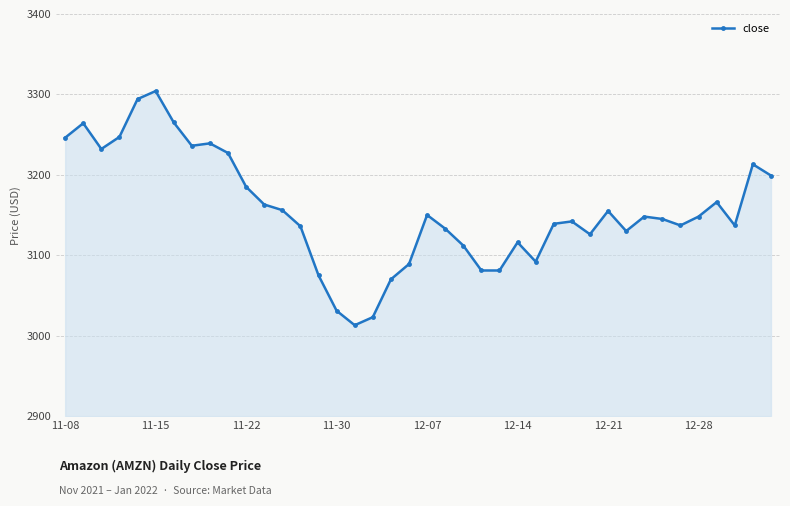

What is the value of the 9th point from the left?

3239